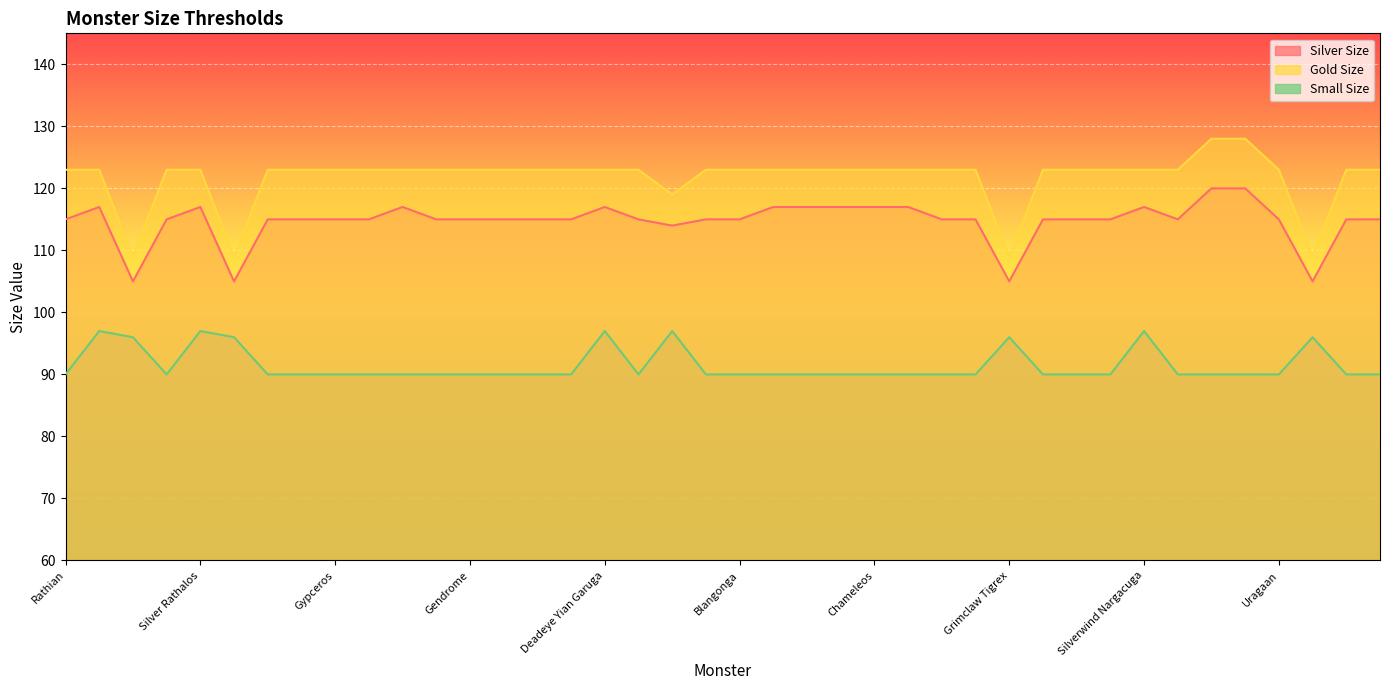

What is the average value of the Silver Size series?

115